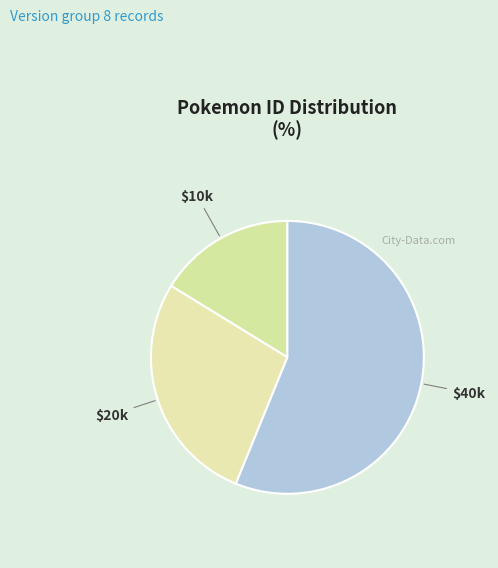

Which category has the biggest portion of the pie?

$40k